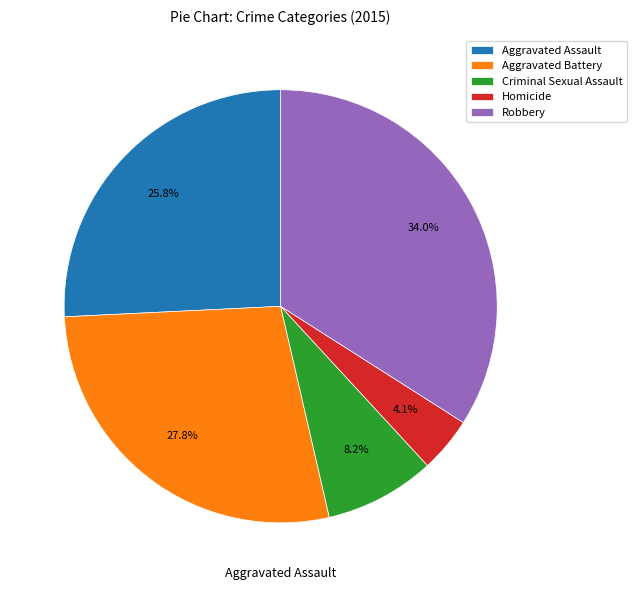

Is Aggravated Assault the majority of the pie?

No